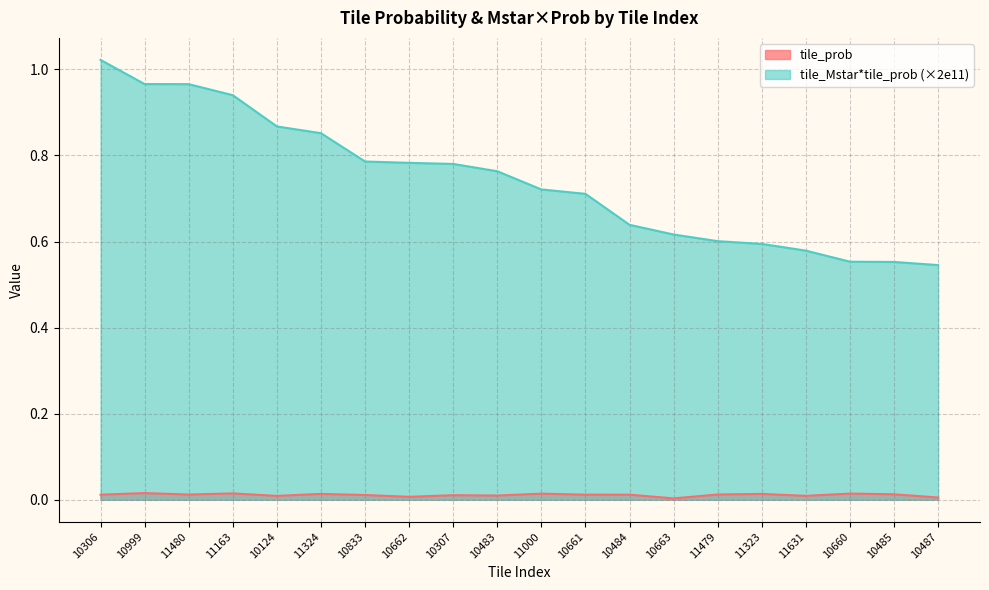

What position from the right is 11324?

15